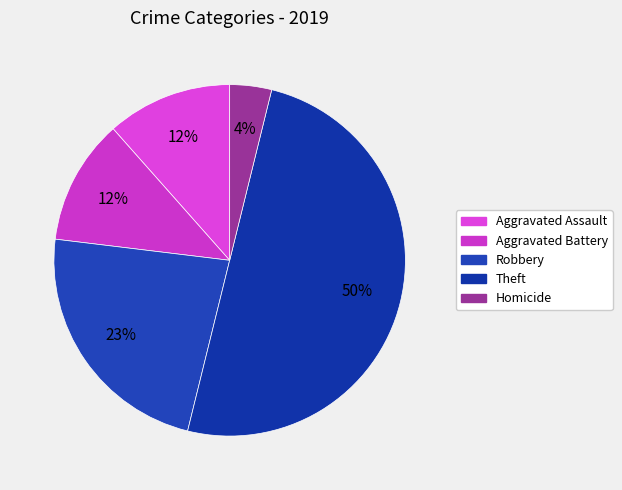

To the nearest percent, what is the average slice percentage?

20%